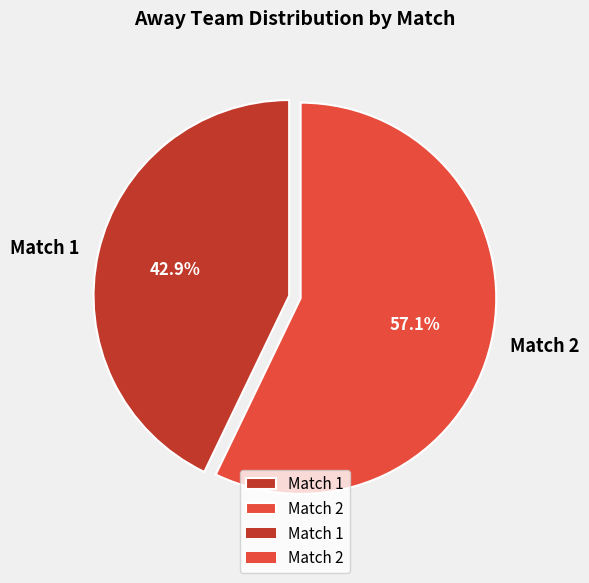

Which category has the biggest portion of the pie?

Match 2